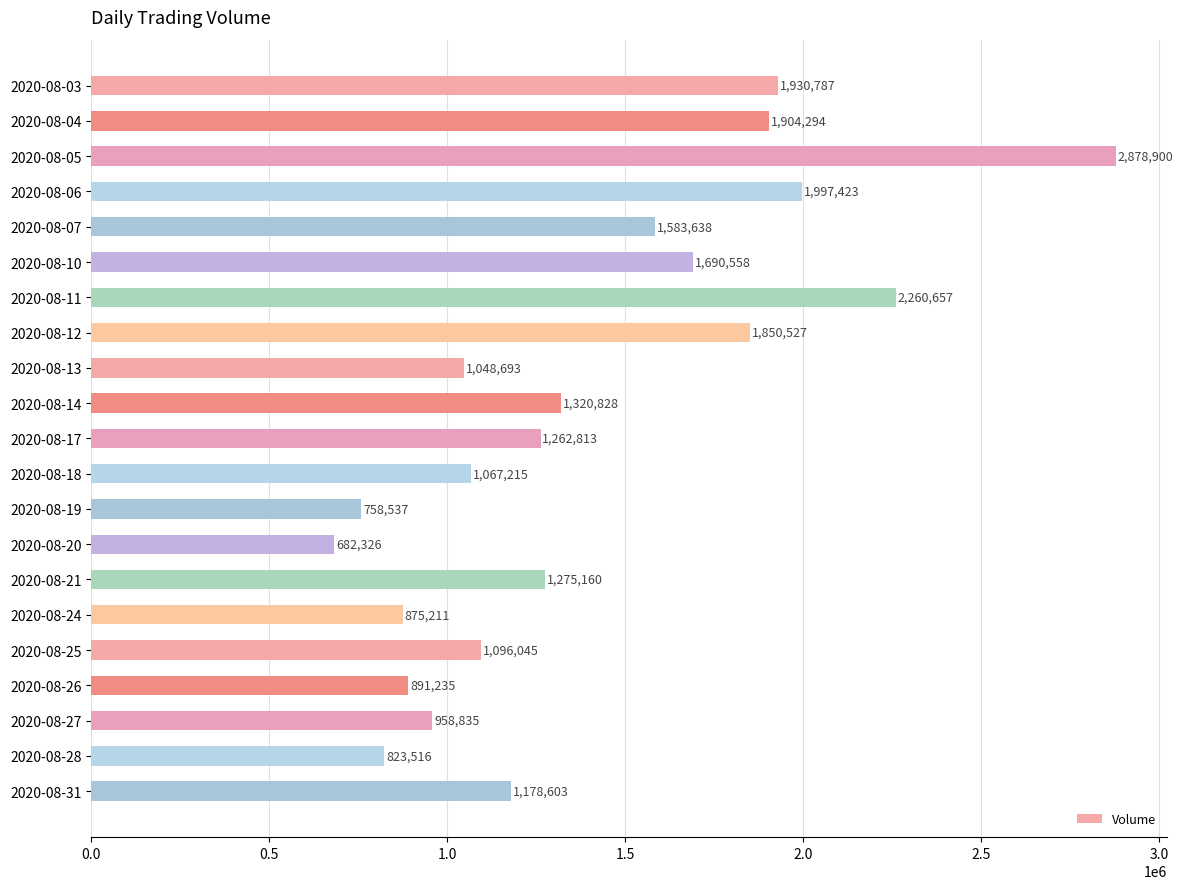

What is the ratio of the value at 2020-08-27 to the value at 2020-08-10?

0.6